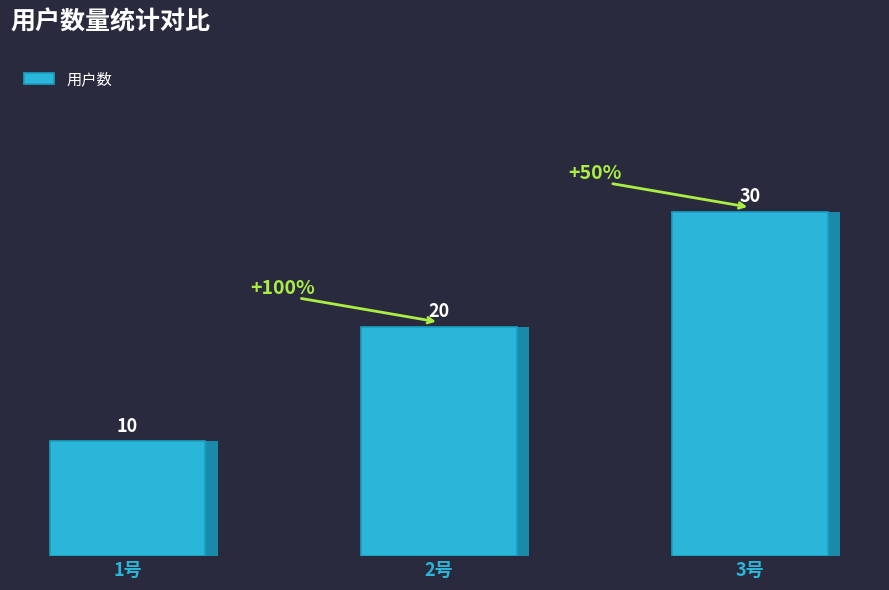

Rank the categories by value from highest to lowest.

3号, 2号, 1号